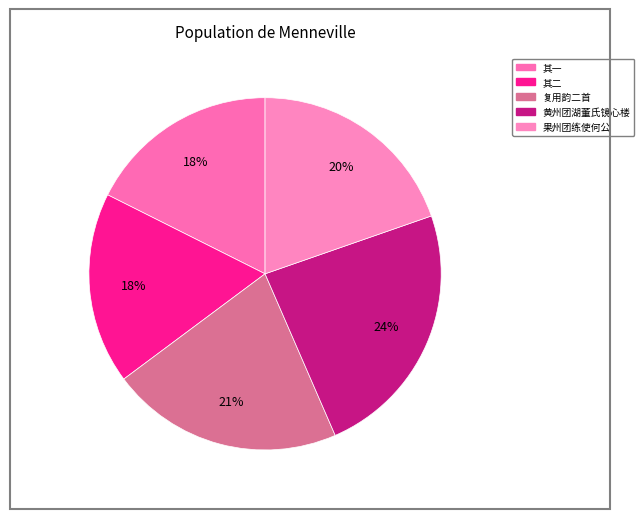

How many segments does this pie chart have?

5